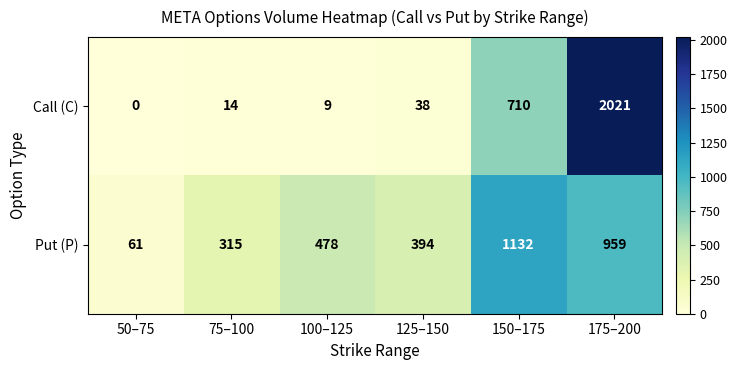

Count the number of categories in the chart.

6